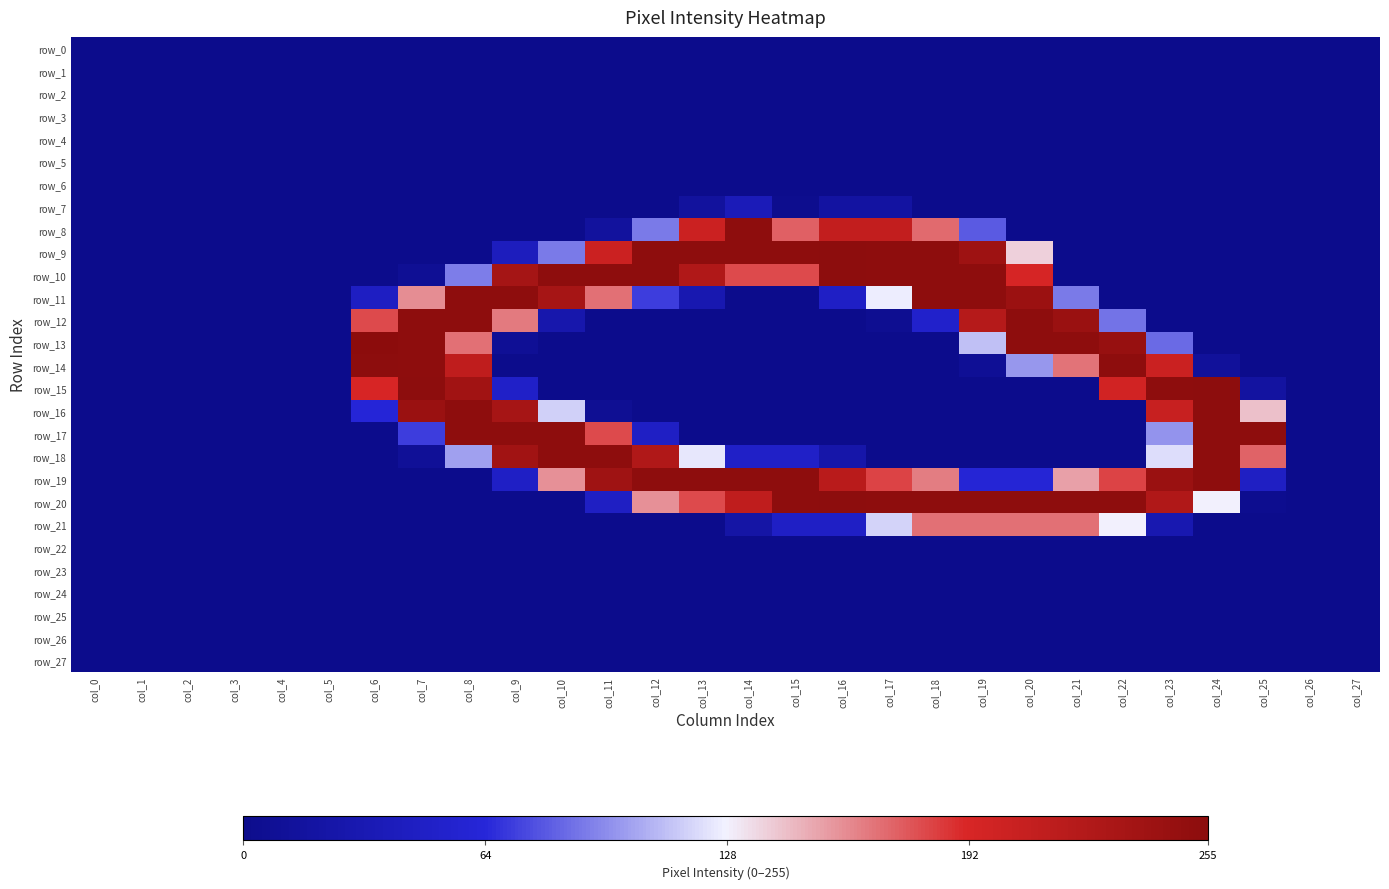

Which label corresponds to the largest value in the chart?

col_6